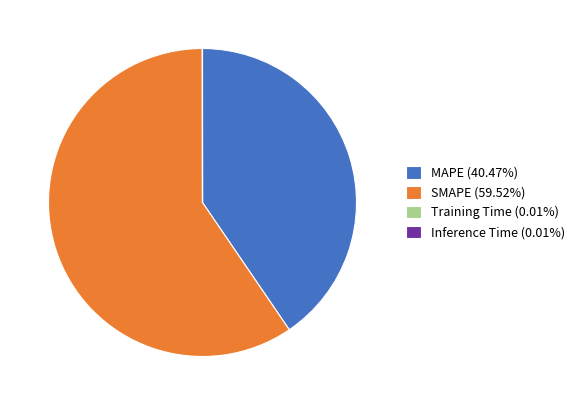

Is there any slice that represents more than half of the pie?

Yes